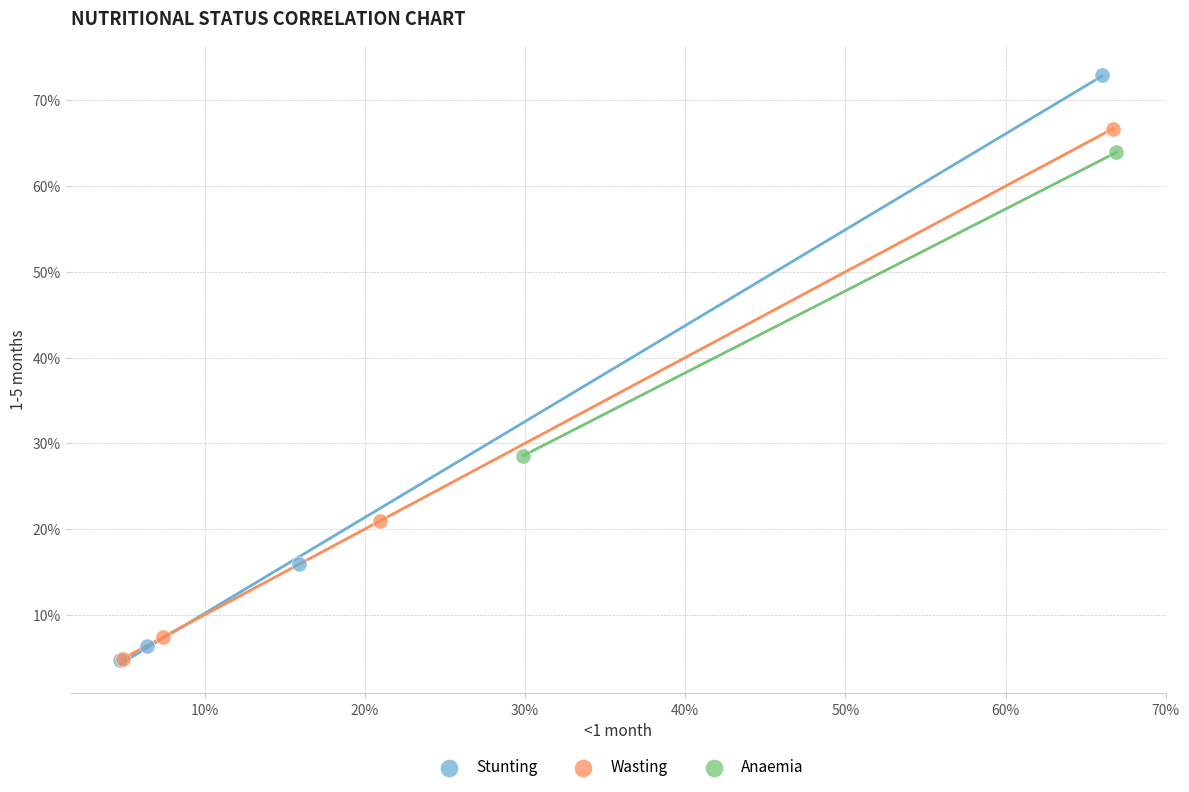

Which series contains the highest Y value?

Stunting